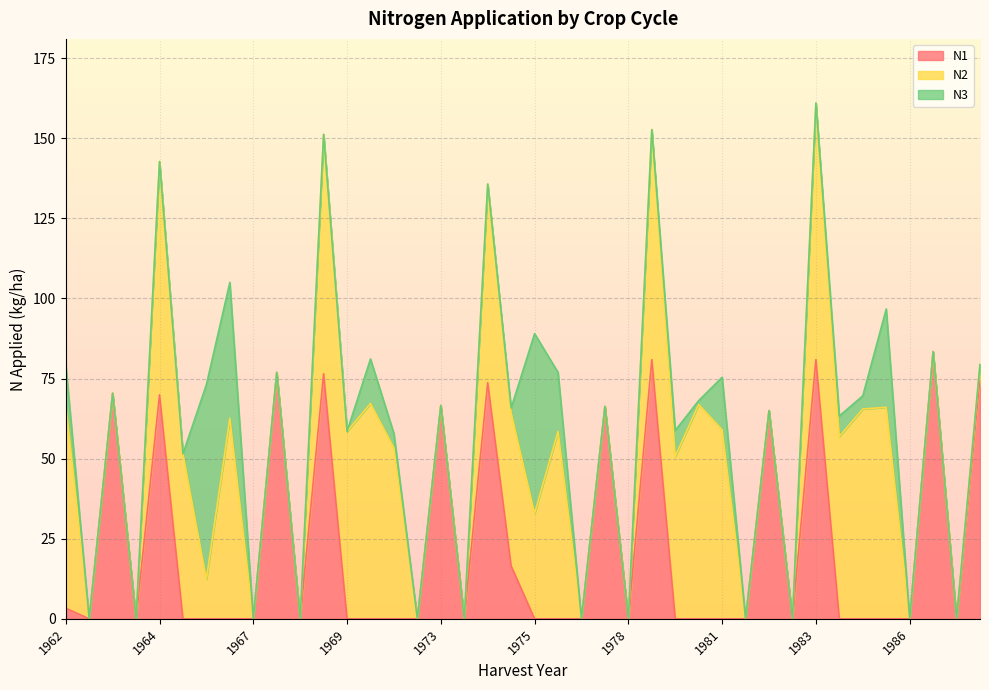

Which series has the largest total across all categories?

N2